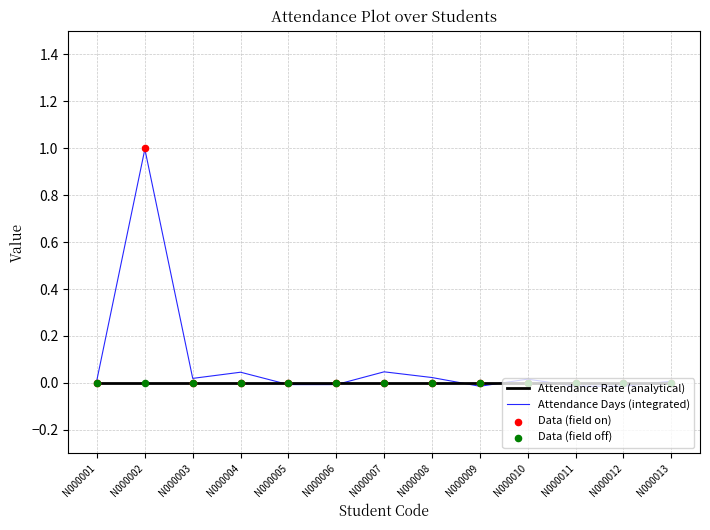

Which series contains the highest Y value?

Data (field on)